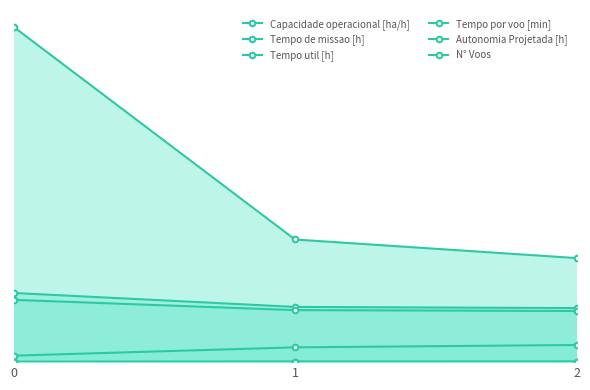

Reading left to right, transcribe all the data shown in this chart.

Capacidade operacional [ha/h]: 0=0.1	1=0.2	2=0.2
Tempo de missao [h]: 0=20.6	1=16.5	2=16.1
Tempo util [h]: 0=18.6	1=15.5	2=15.3
Tempo por voo [min]: 0=1.9	1=4.4	2=5.1
Autonomia Projetada [h]: 0=0.0	1=0.1	2=0.1
N° Voos: 0=100.0	1=36.6	2=31.0